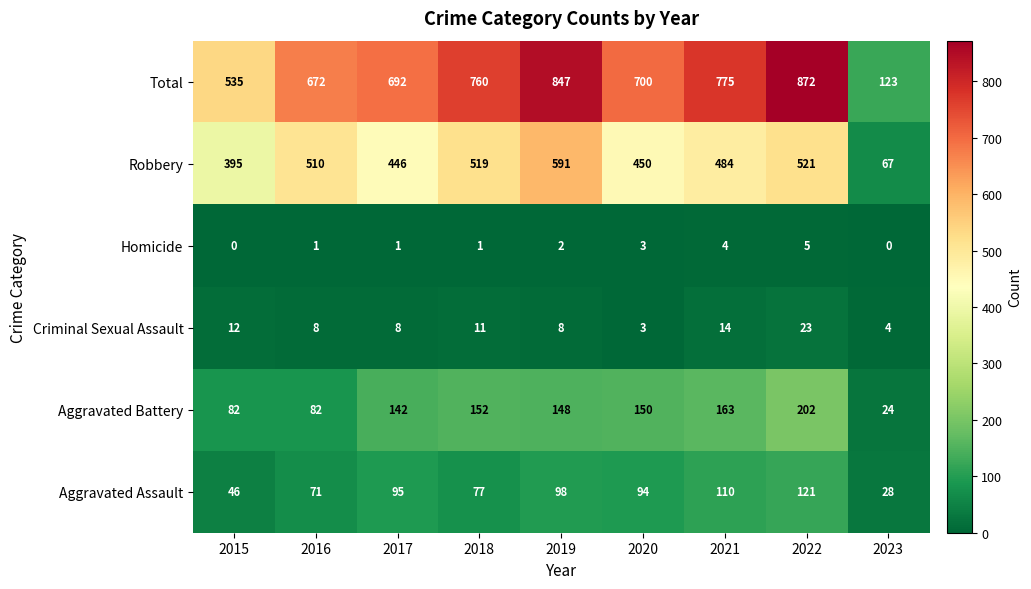

What is the highest value of the Aggravated Battery series?

202